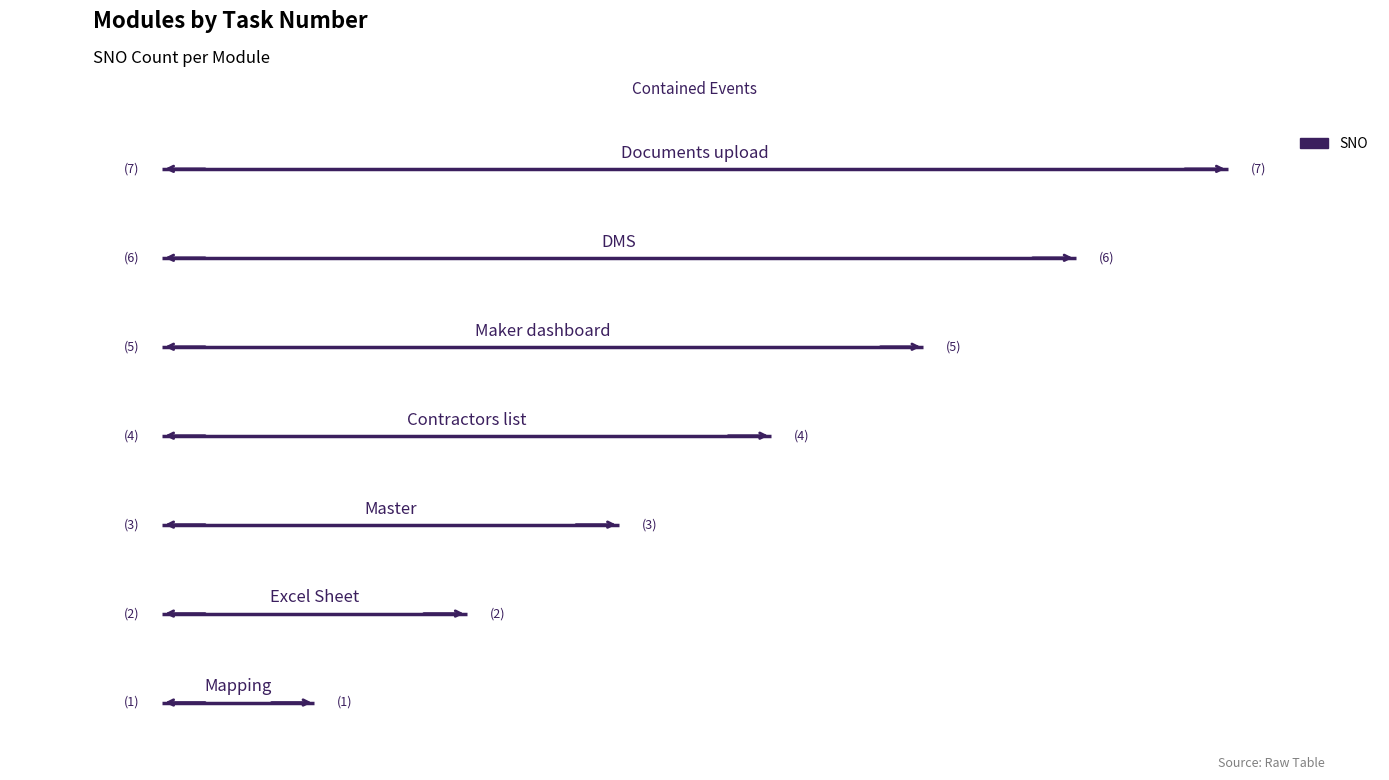

Does the chart contain any negative values?

No